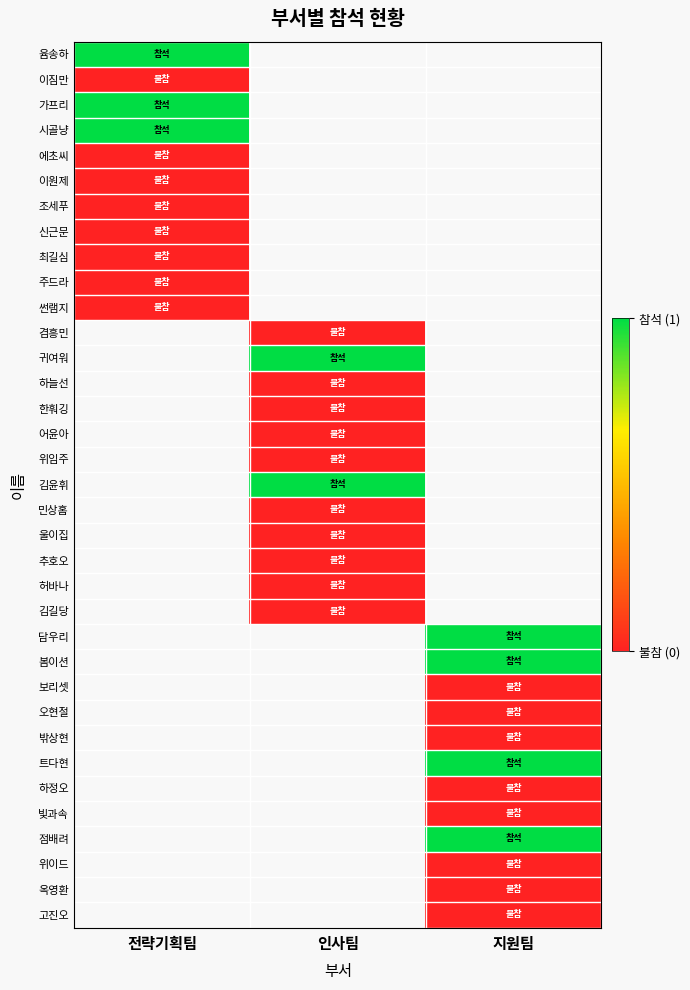

Is it true that 민상홈 equals 0.0 at 인사팀?

True